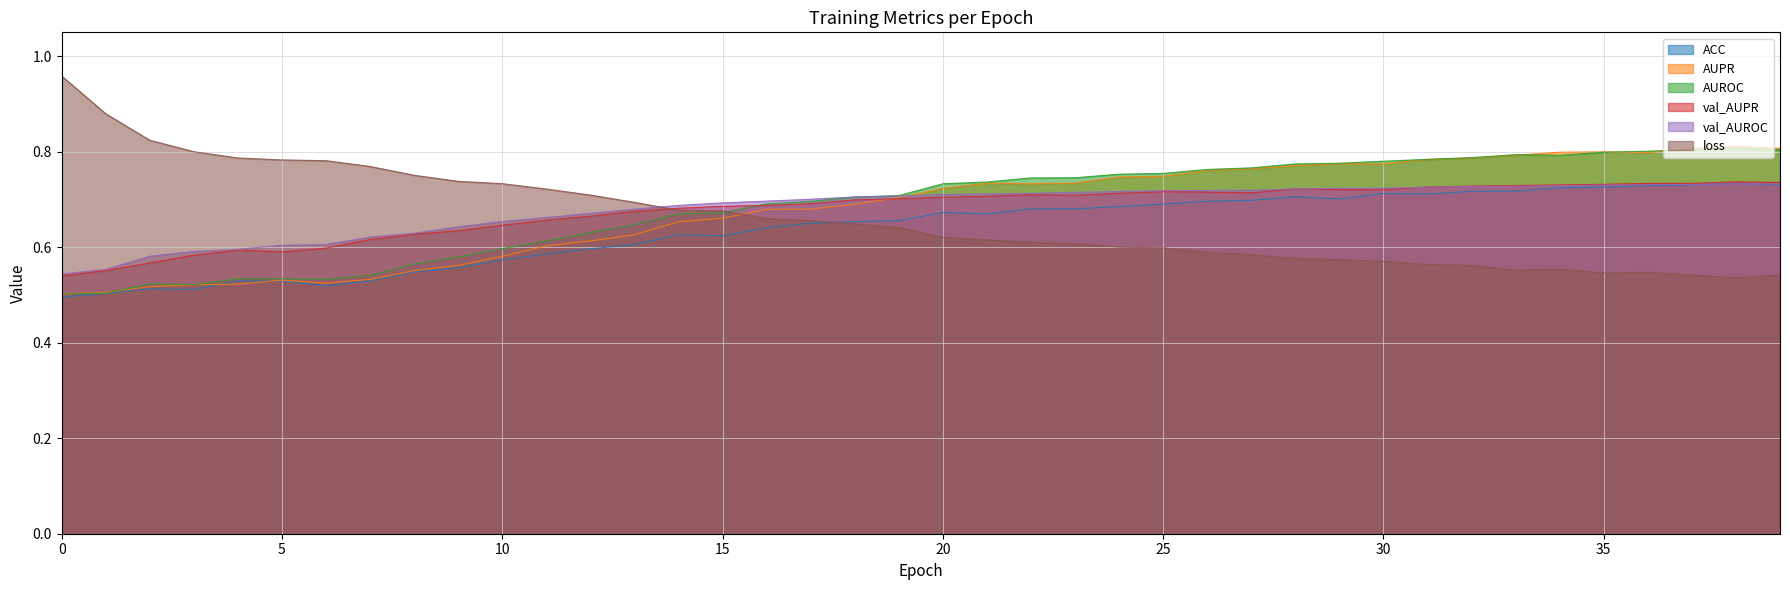

What is the sum of the val_AUPR values at 19 and 9?

1.3